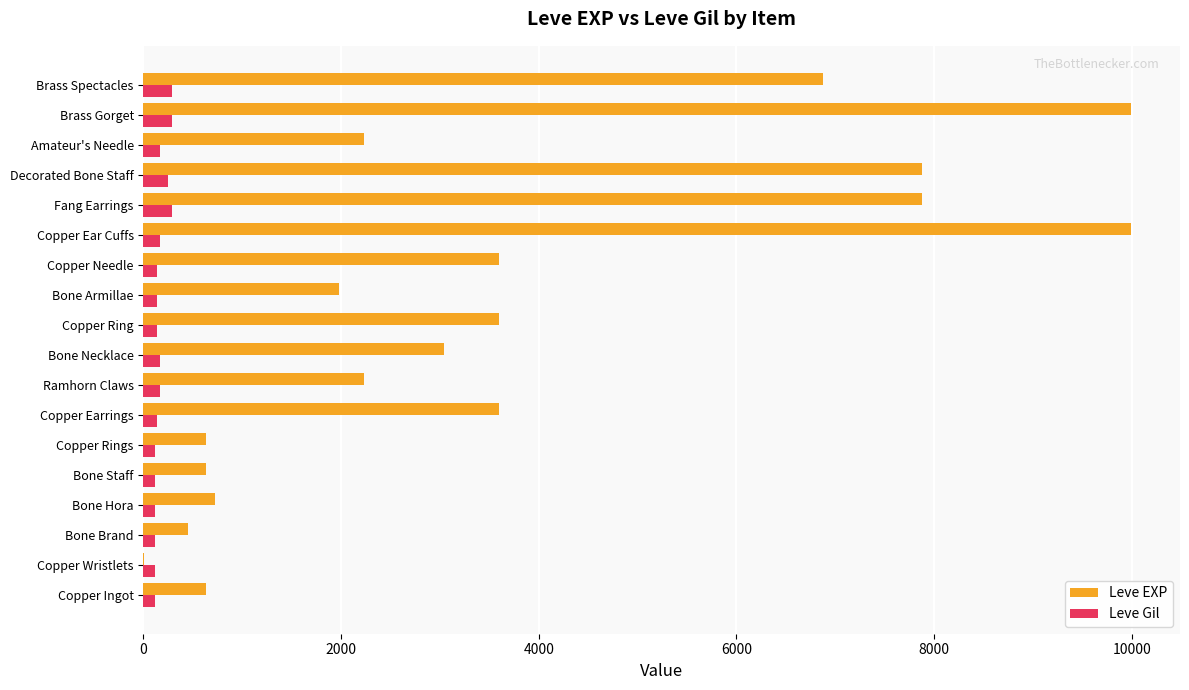

What is the sum of all Leve Gil values?

3029